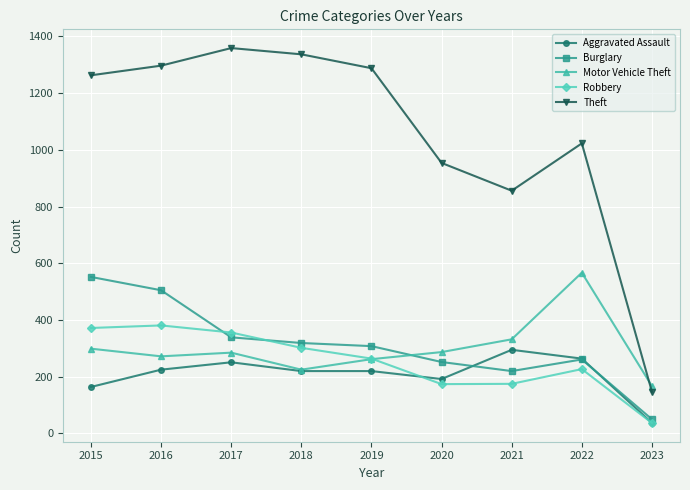

Between which two adjacent categories do Motor Vehicle Theft and Theft first intersect?

2022 and 2023